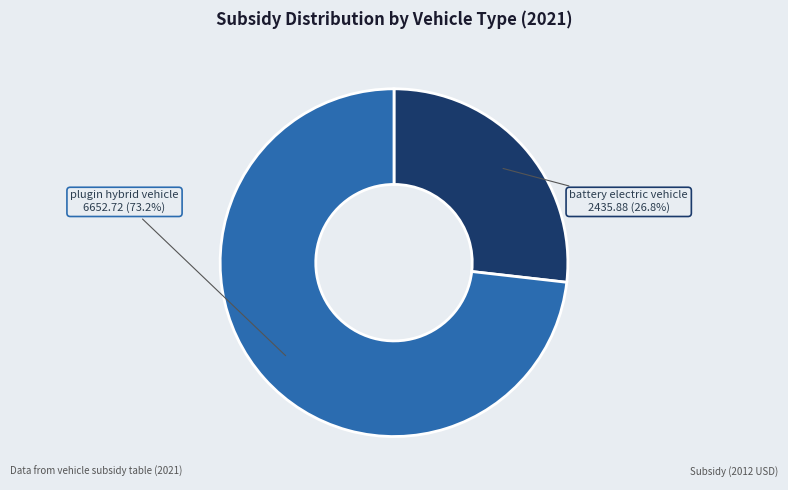

To the nearest percent, what is the average slice percentage?

50%